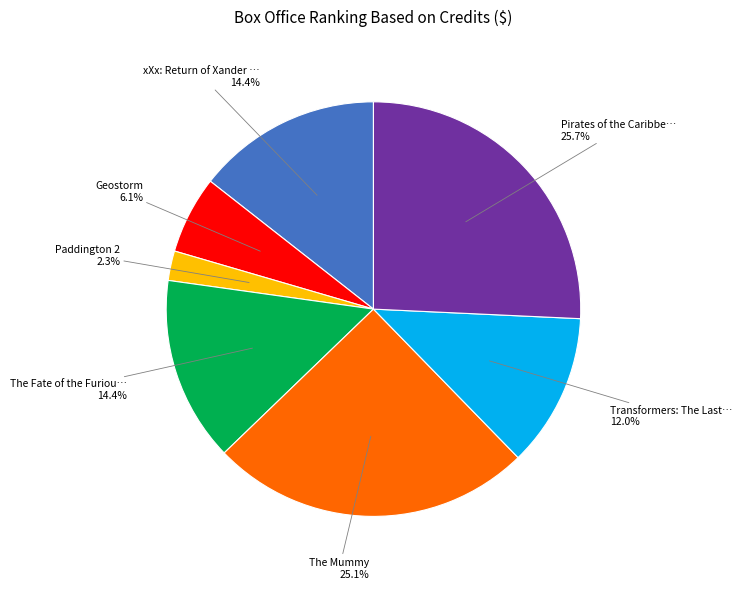

Does any single category account for the majority?

No